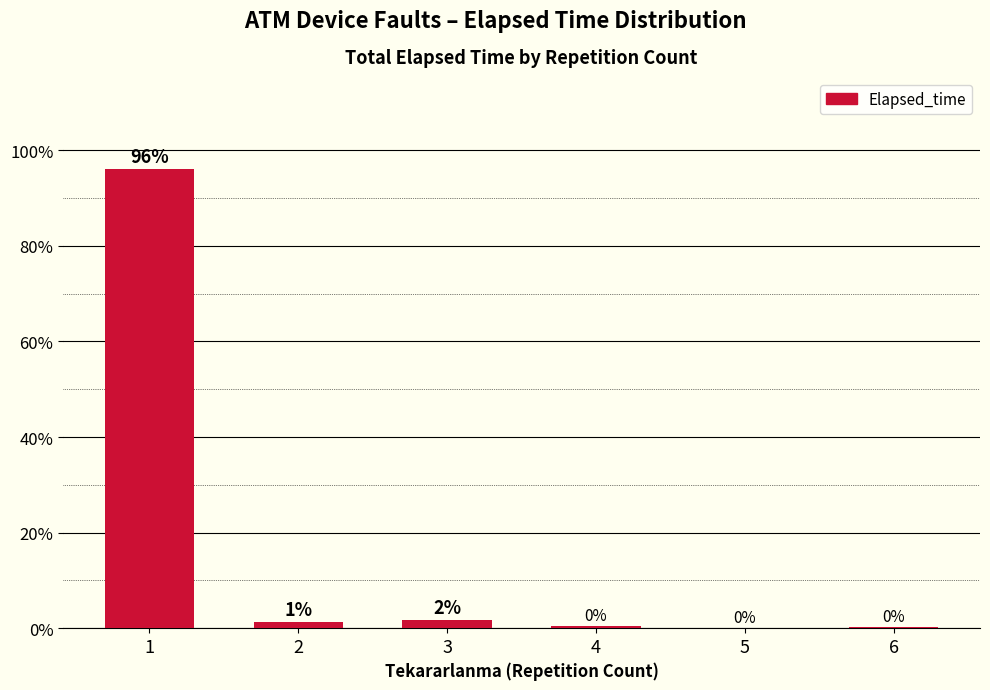

Are the bars horizontal?

No